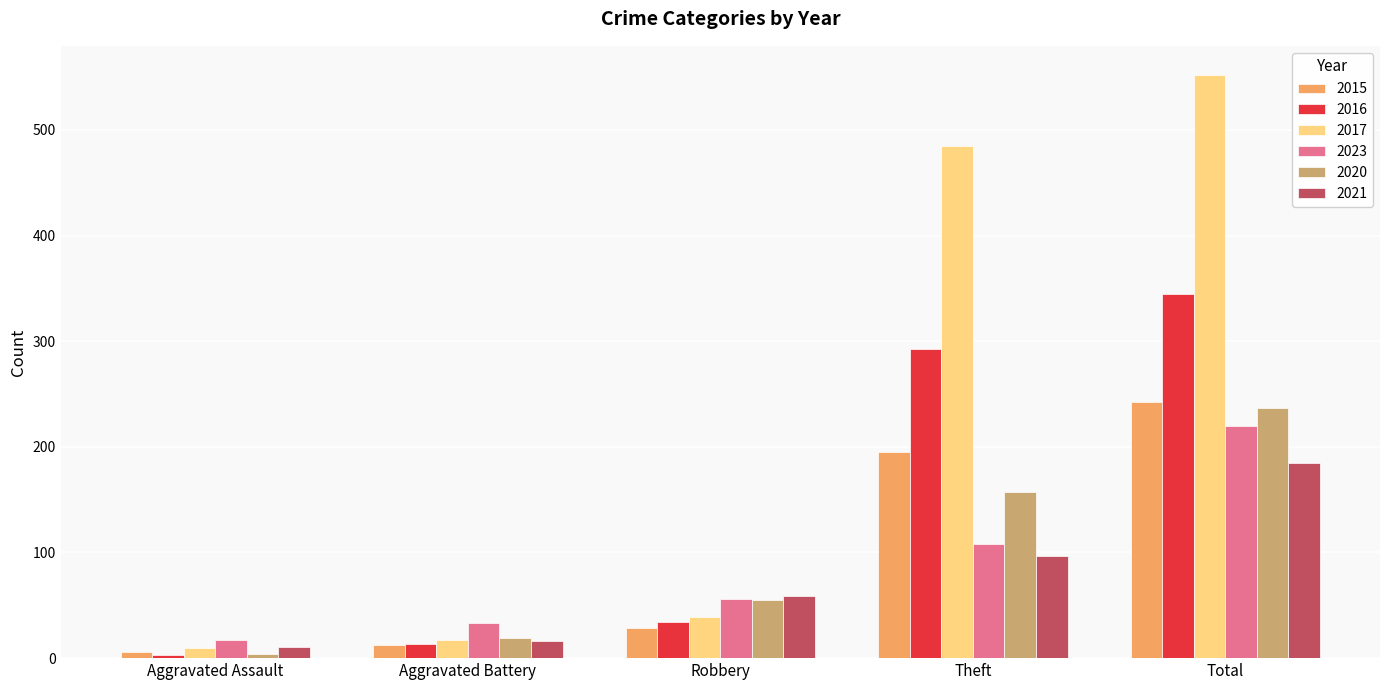

Which label corresponds to the smallest value in the chart?

Aggravated Assault